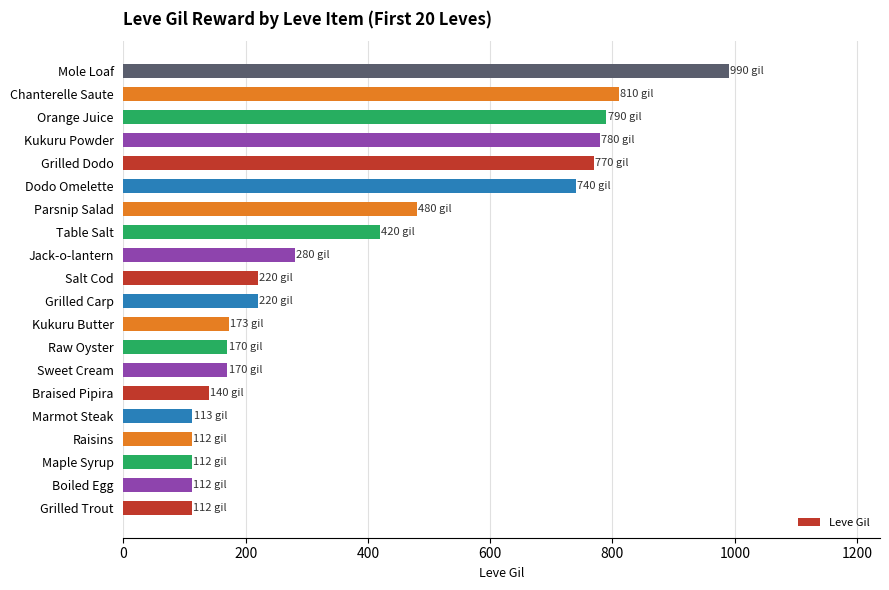

What is the change in value from Jack-o-lantern to Kukuru Powder?

+500